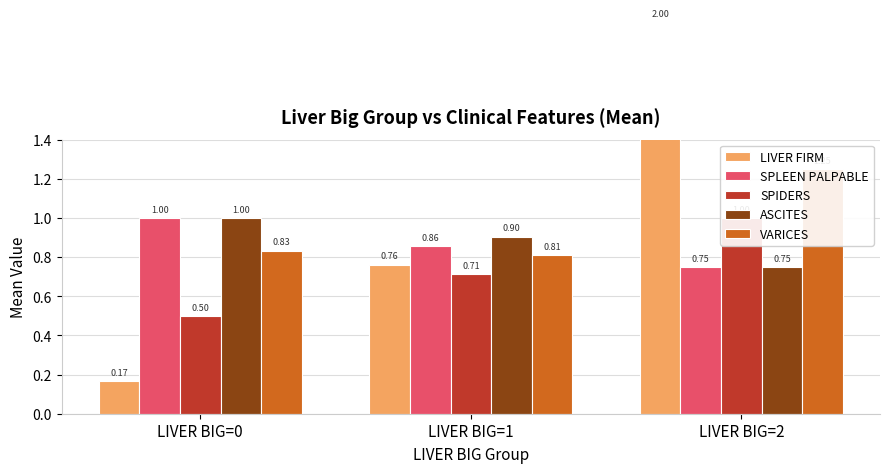

Between LIVER BIG=0 and LIVER BIG=1, which is larger?

LIVER BIG=1